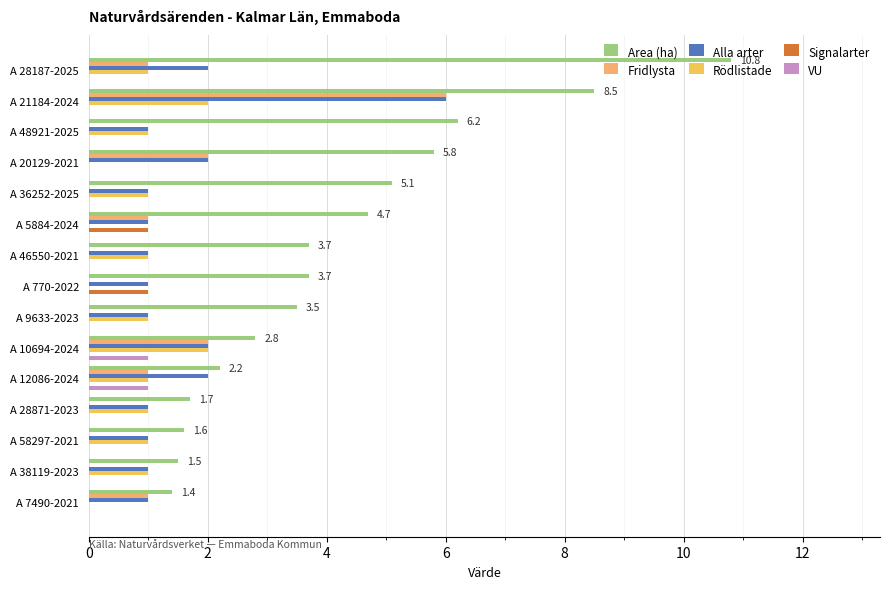

What is the sum of all Fridlysta values?

14.0